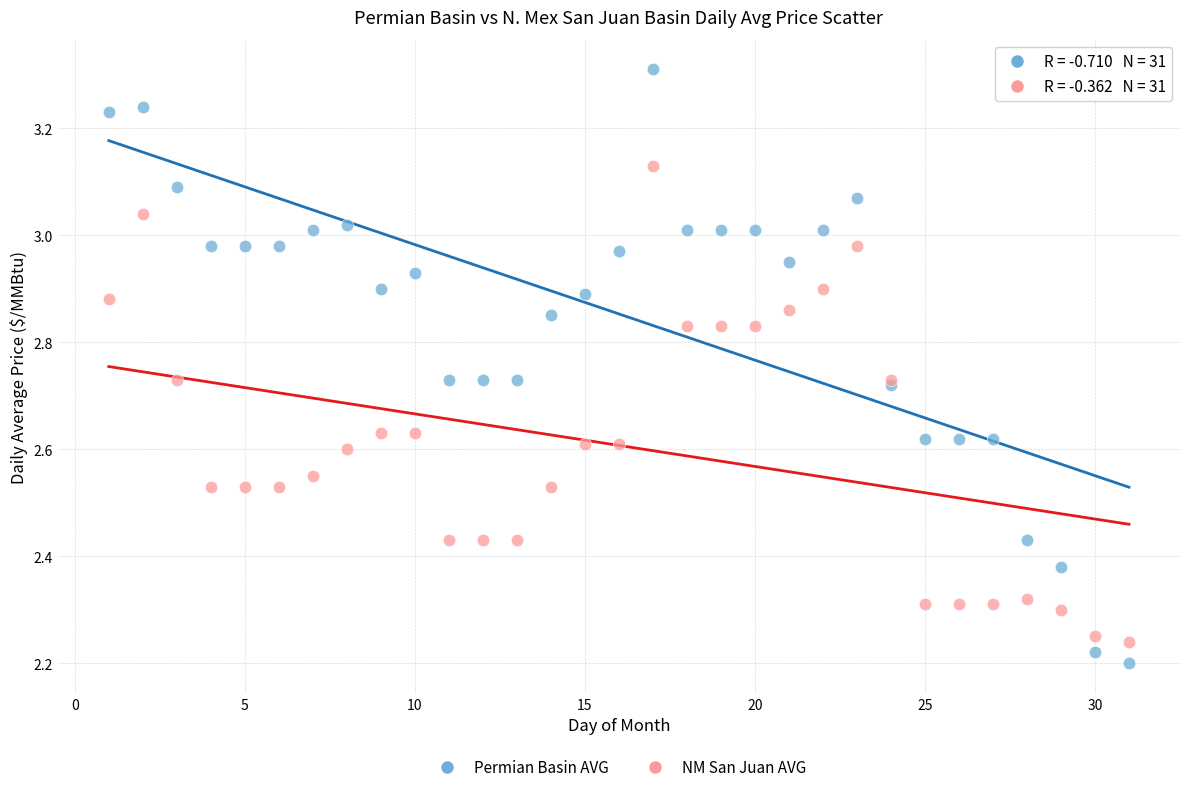

Which series contains the highest Y value?

Permian Basin AVG